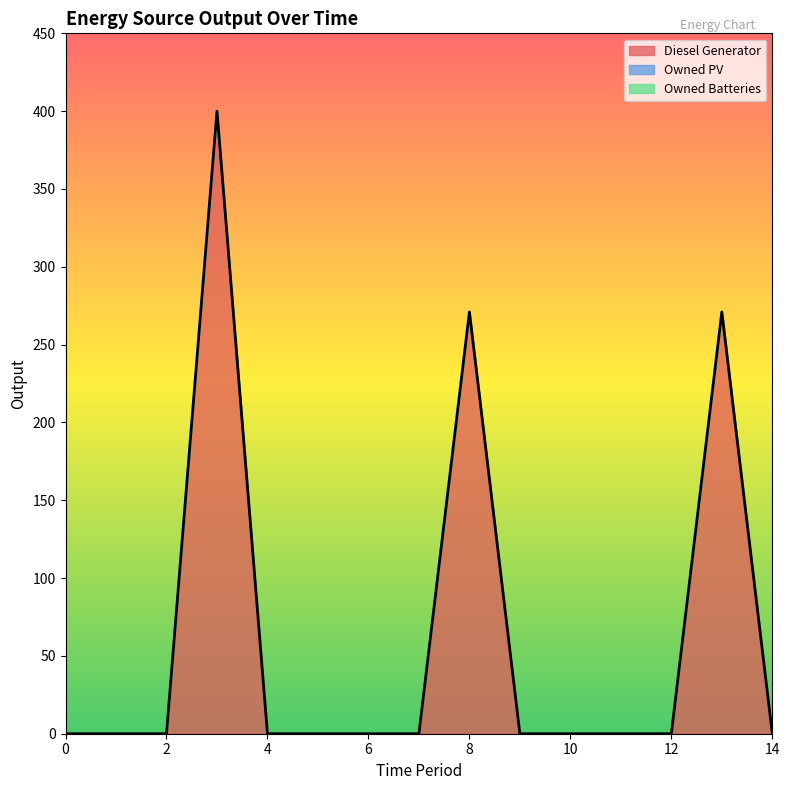

At 5, list the series in order from smallest to largest.

Diesel Generator, Owned PV, Owned Batteries